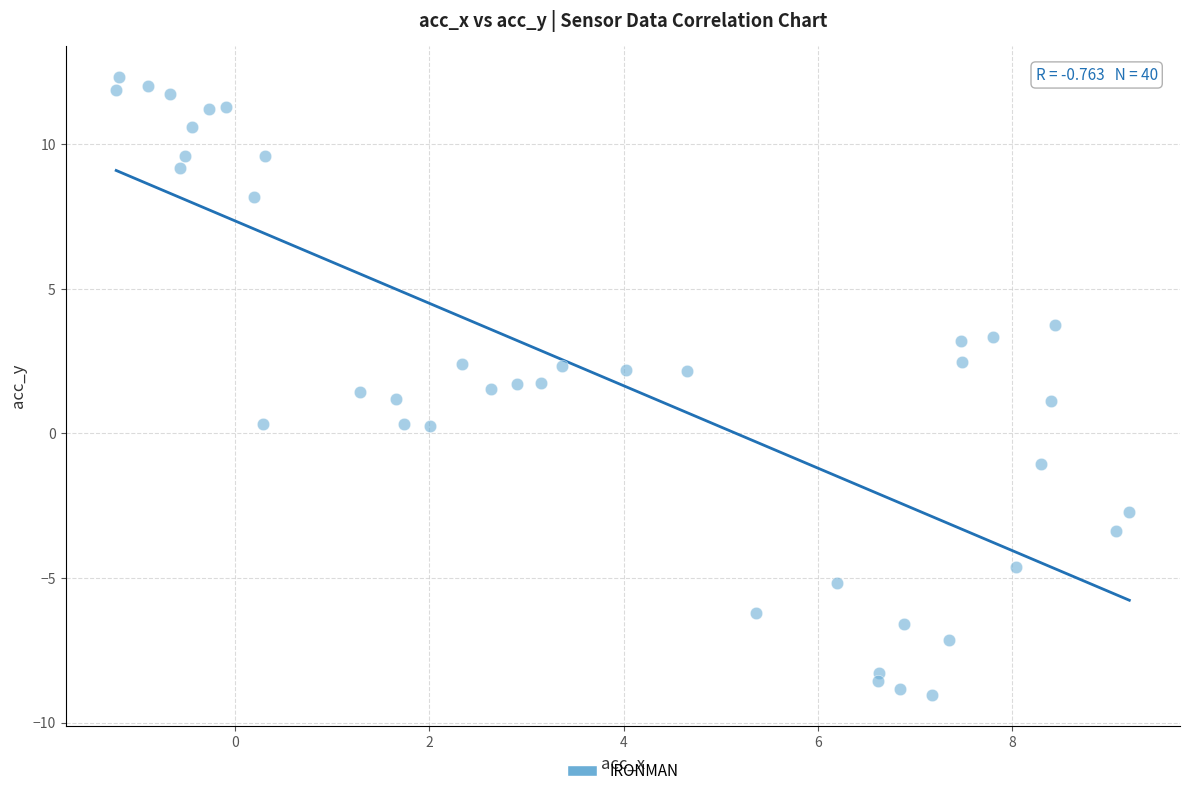

What is the range of X values (max minus min)?

10.4